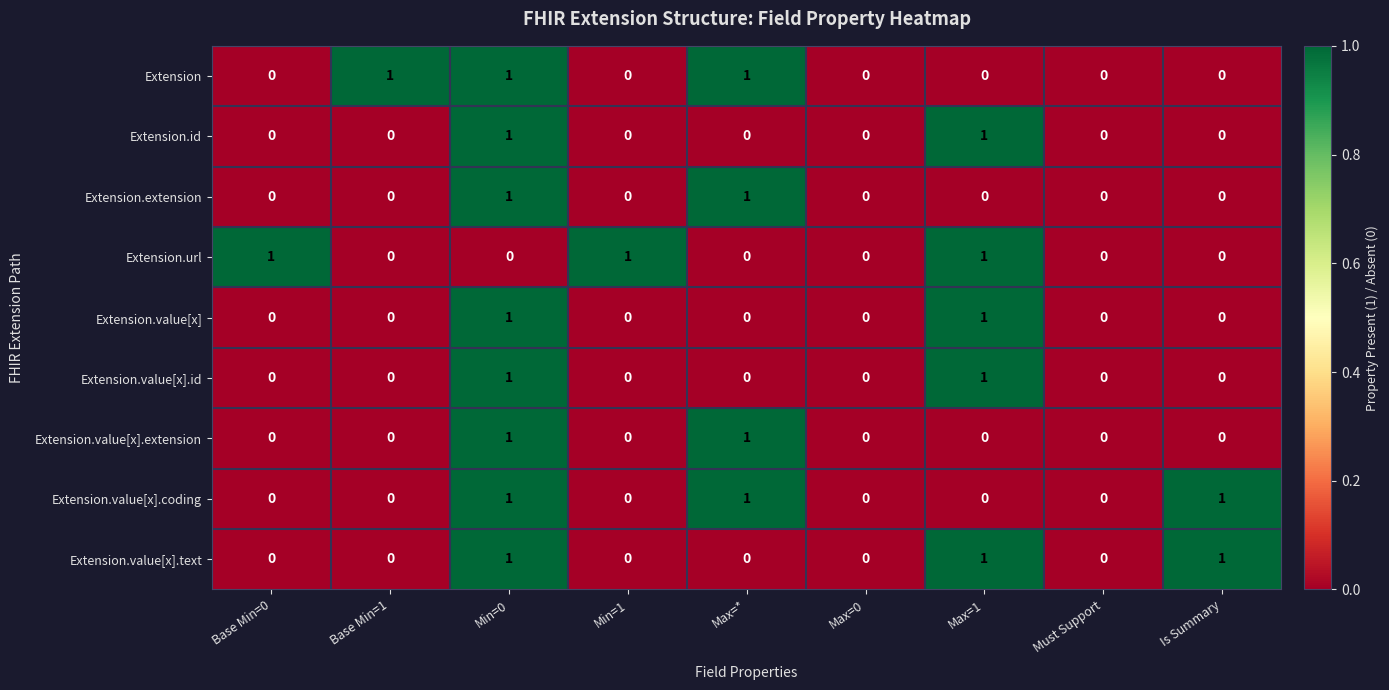

At which category is the sum across all series the highest?

Min=0